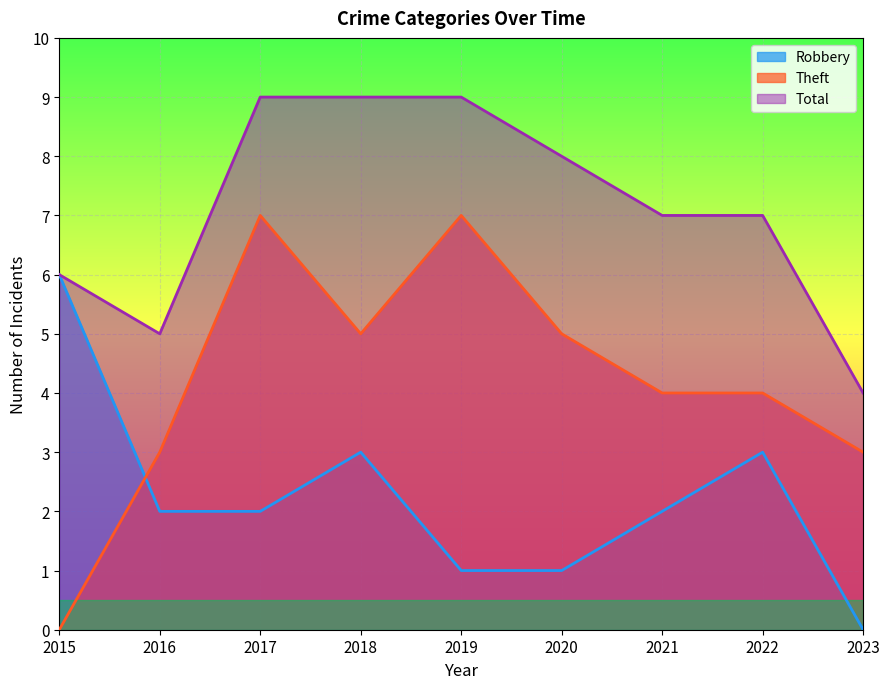

What is the value of the Theft point at the 6th from the left?

5